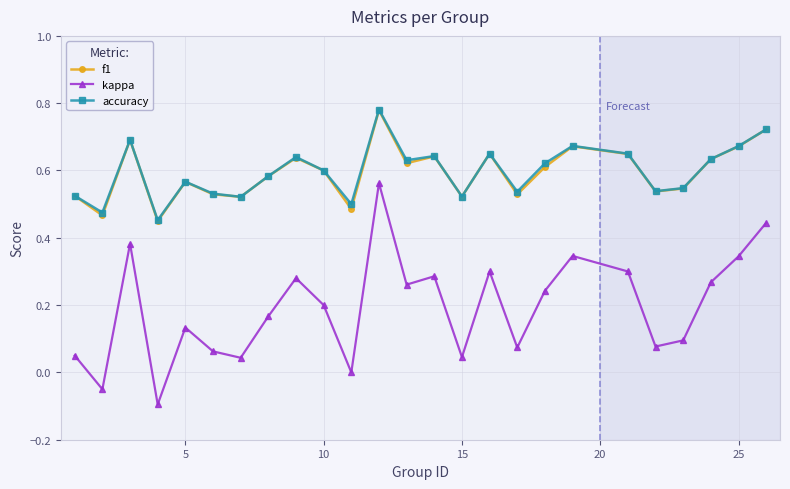

True or false: accuracy and kappa cross at least once.

False